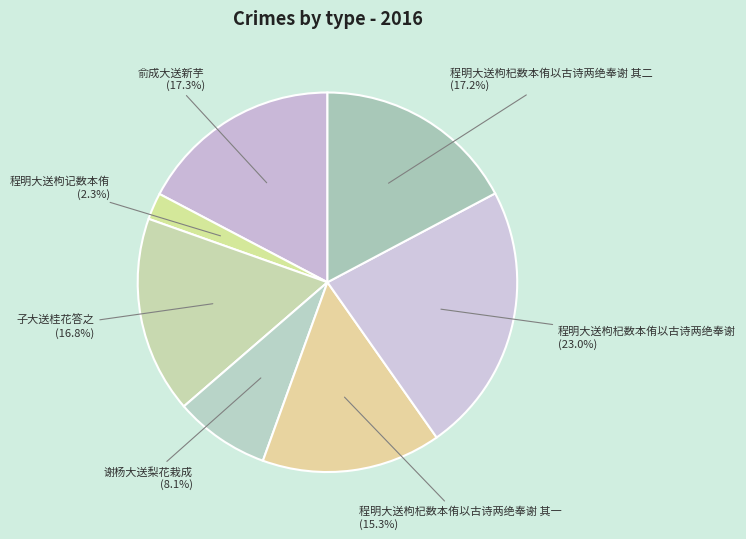

Is there any slice that represents more than half of the pie?

No